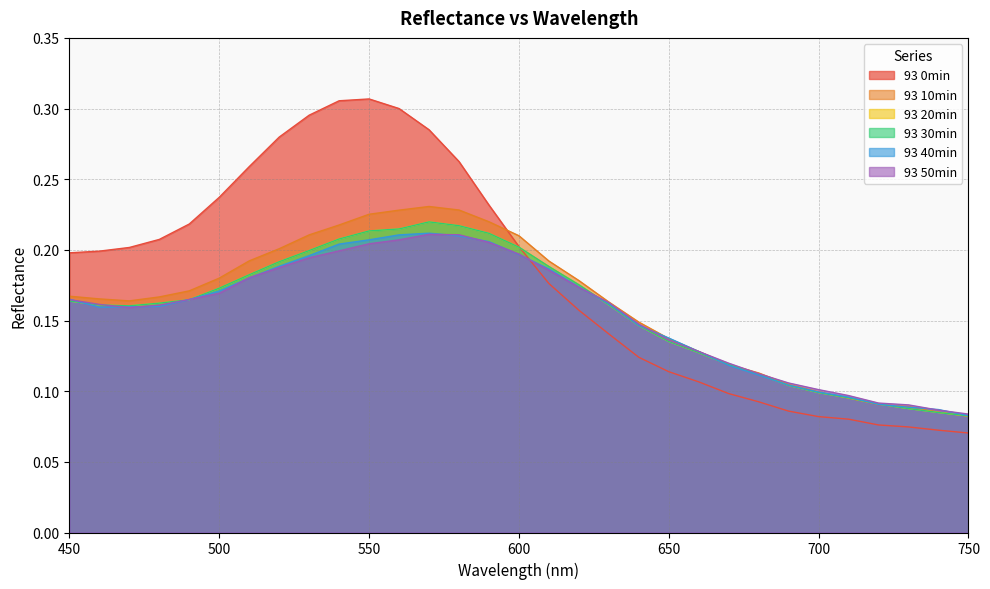

True or false: 93 20min and 93 50min intersect in this chart.

True